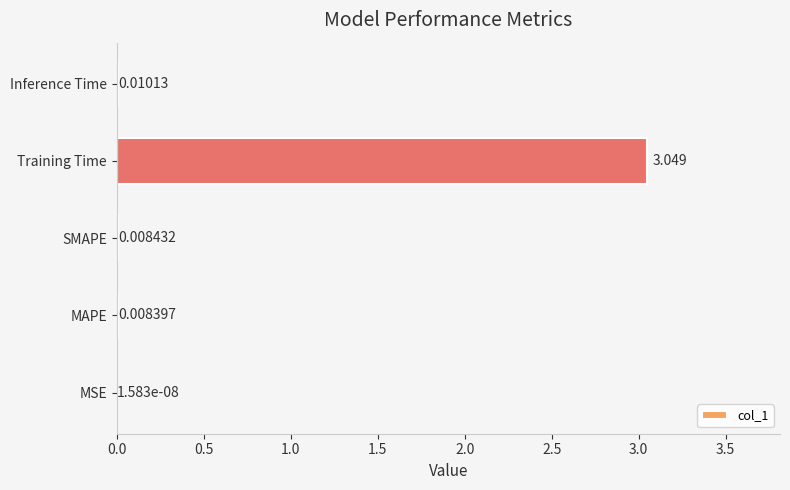

Which has a higher value, SMAPE or Training Time?

Training Time